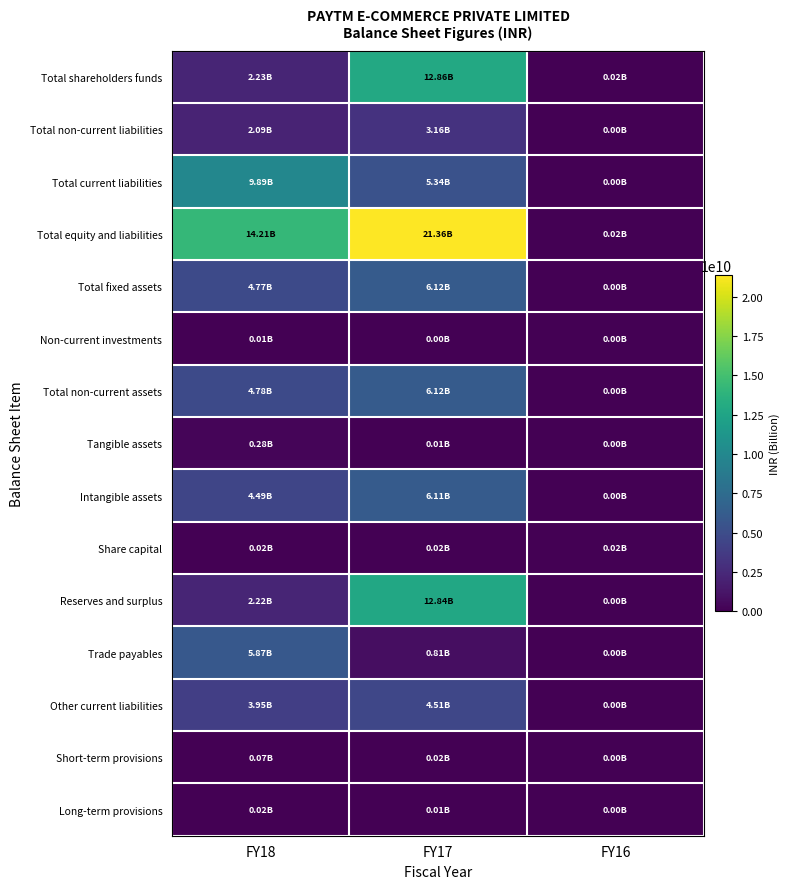

Reading left to right, transcribe all the data shown in this chart.

Total shareholders funds: FY18=2233000000	FY17=12855300000	FY16=15300000
Total non-current liabilities: FY18=2086300000	FY17=3159300000	FY16=0
Total current liabilities: FY18=9891500000	FY17=5342300000	FY16=0
Total equity and liabilities: FY18=14210800000	FY17=21356900000	FY16=15300000
Total fixed assets: FY18=4769500000	FY17=6120000000	FY16=0
Non-current investments: FY18=9900000	FY17=0	FY16=0
Total non-current assets: FY18=4779400000	FY17=6120000000	FY16=0
Tangible assets: FY18=280300000	FY17=11700000	FY16=0
Intangible assets: FY18=4489200000	FY17=6108300000	FY16=0
Share capital: FY18=16500000	FY17=15300000	FY16=15300000
Reserves and surplus: FY18=2216500000	FY17=12840000000	FY16=0
Trade payables: FY18=5866900000	FY17=809400000	FY16=0
Other current liabilities: FY18=3949900000	FY17=4509000000	FY16=0
Short-term provisions: FY18=74700000	FY17=23900000	FY16=0
Long-term provisions: FY18=21600000	FY17=10900000	FY16=0